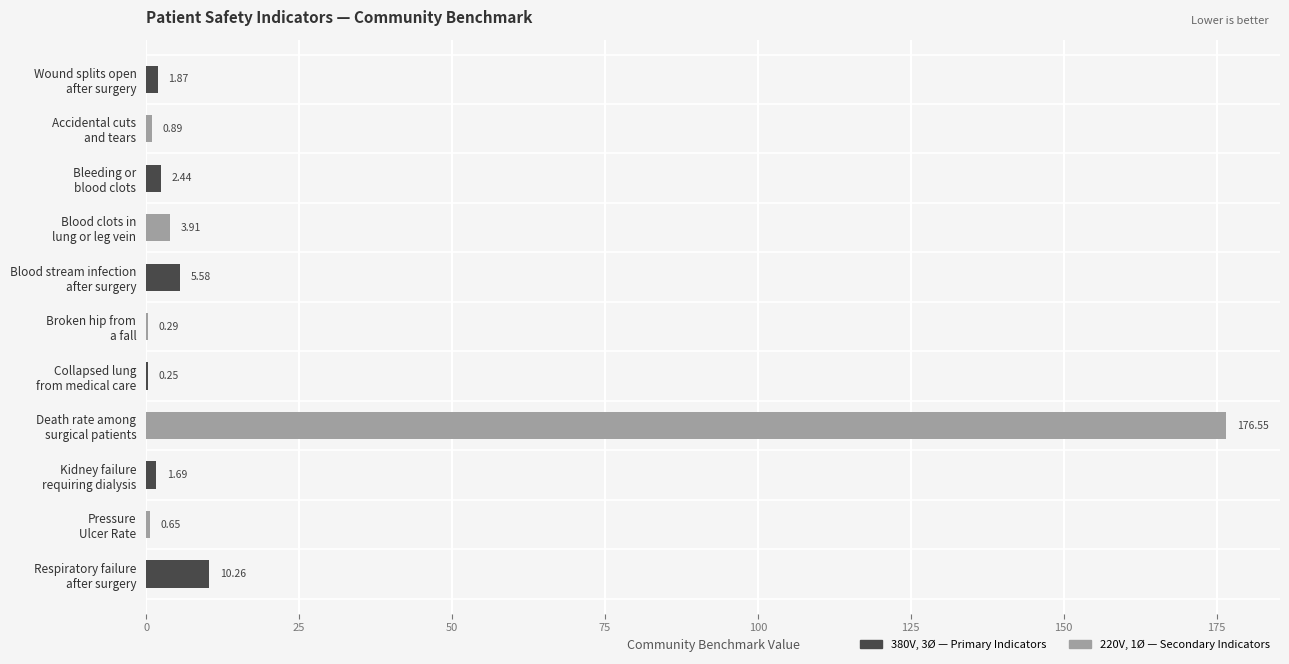

What is the sum of all values?

204.4